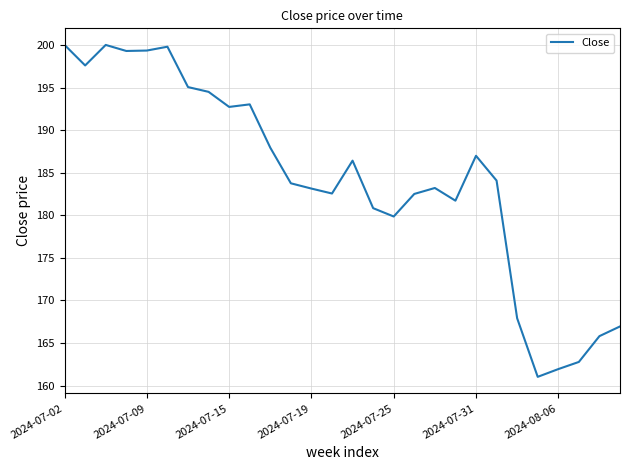

How many lines are shown in the chart?

1